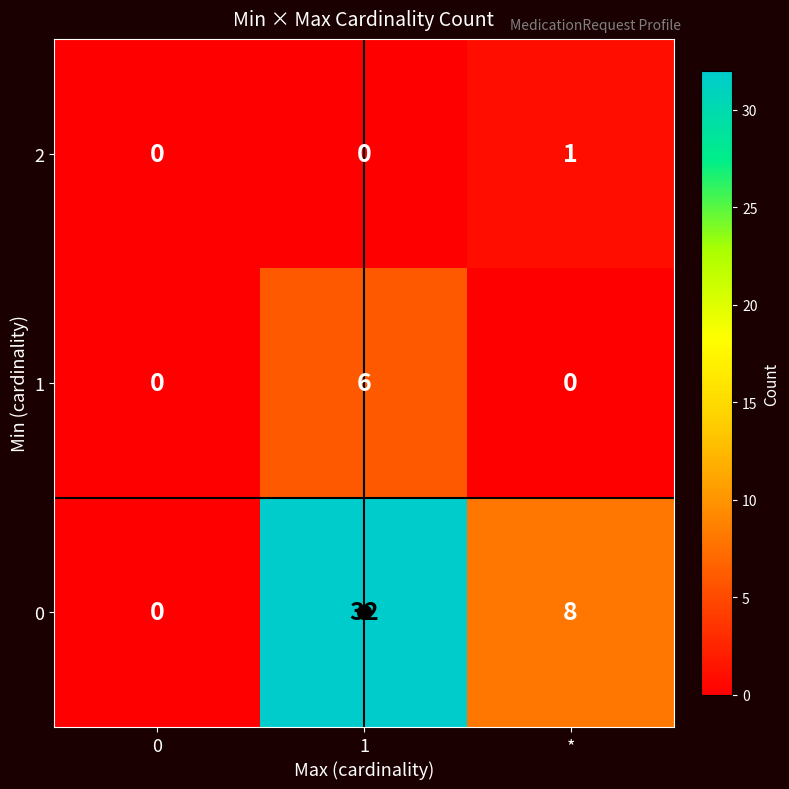

At which category is the sum across all series the highest?

1